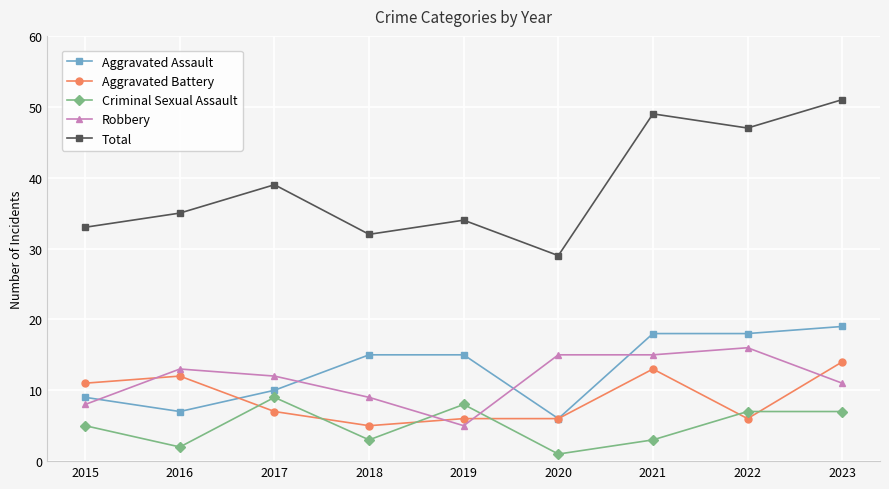

What is the difference between the Criminal Sexual Assault values at 2022 and 2016?

5